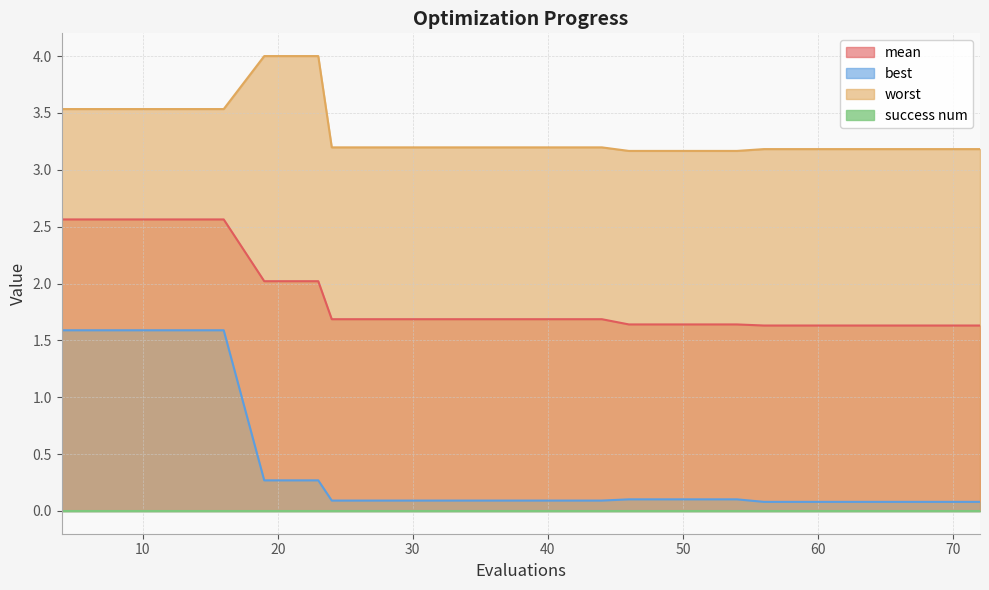

What is the difference between the maximum and minimum values in the best series?

1.5